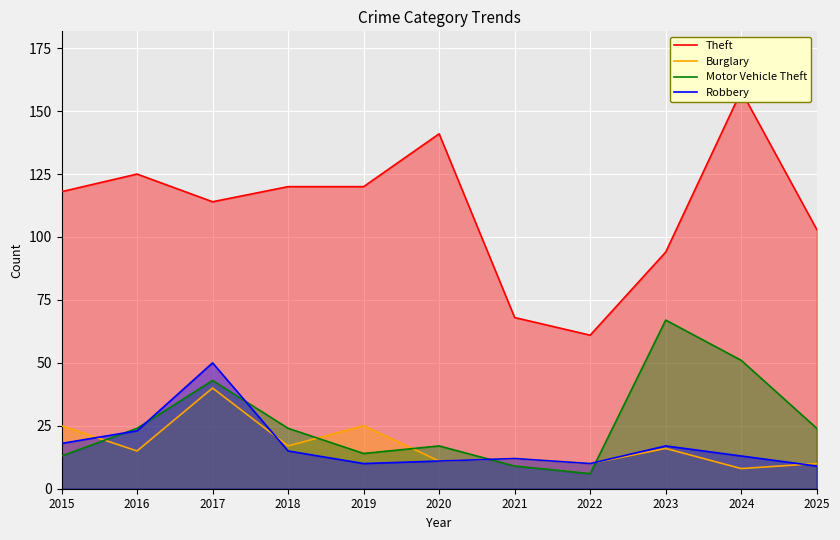

Rank the series by their maximum value, from highest to lowest.

Theft, Motor Vehicle Theft, Robbery, Burglary